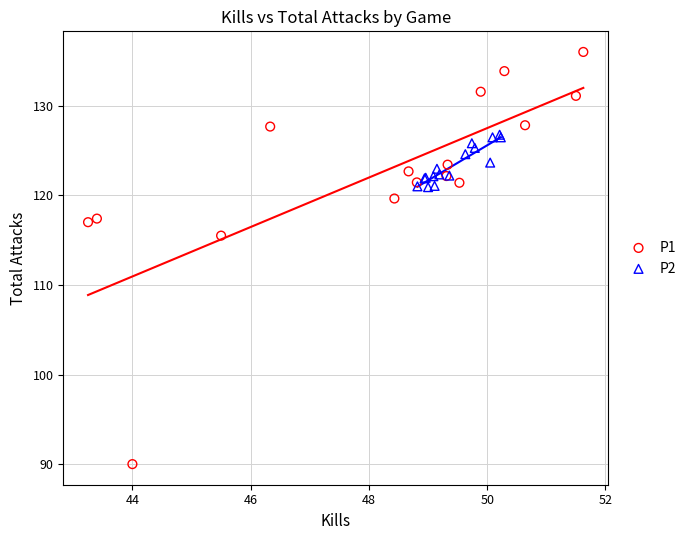

What are all the series names shown in the legend?

P1, P2